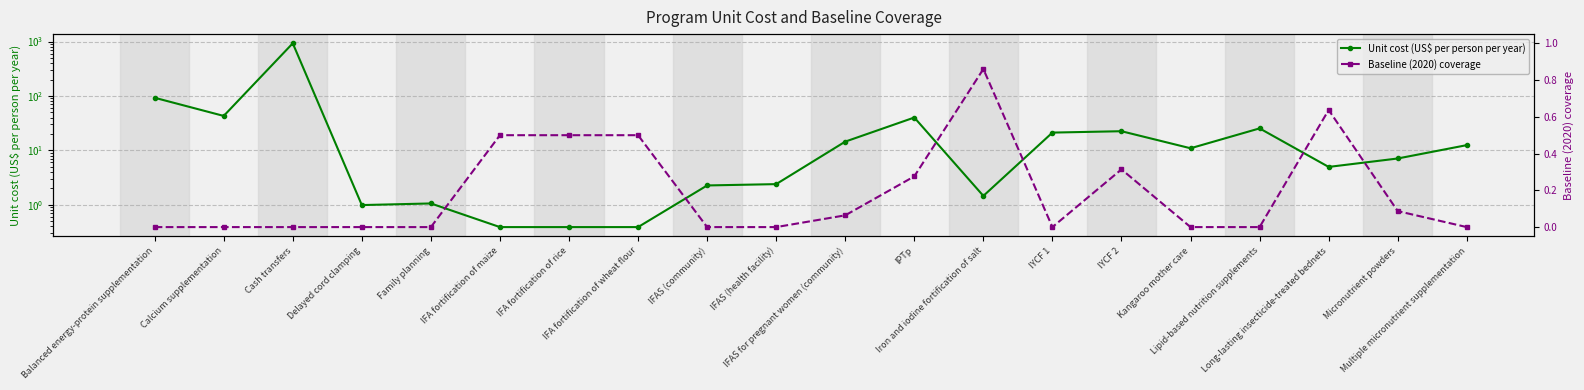

What is the label of the 13th point from the right?

IFA fortification of wheat flour